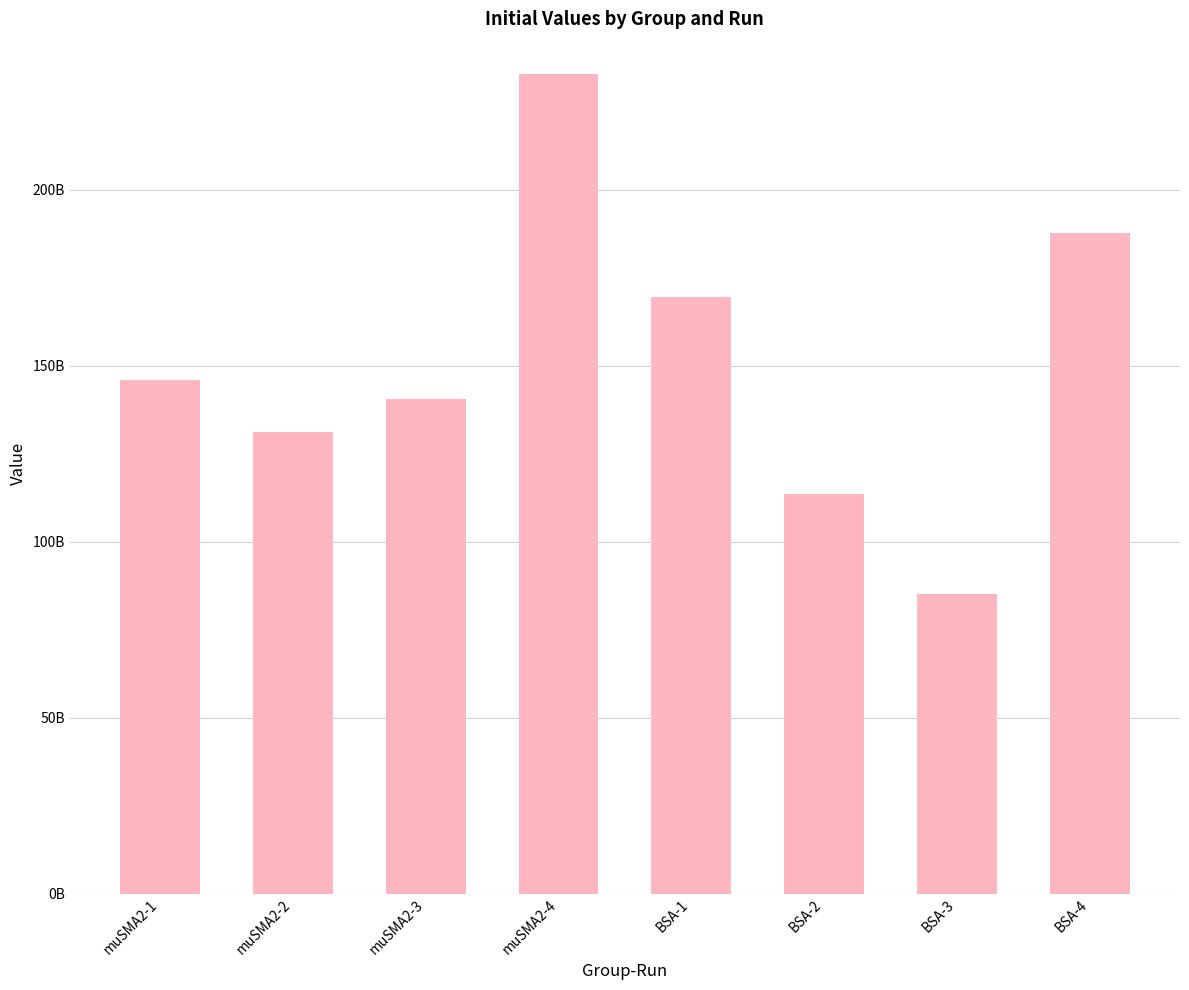

How many distinct data groups are displayed?

1